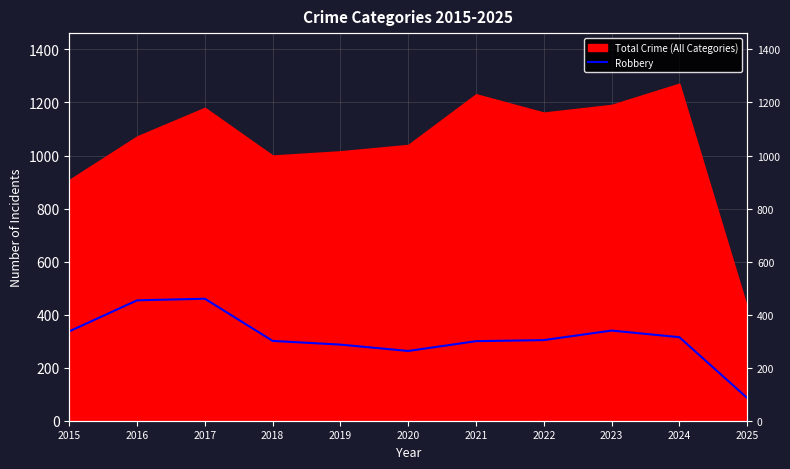

Does the chart display data point markers on the line(s)?

No